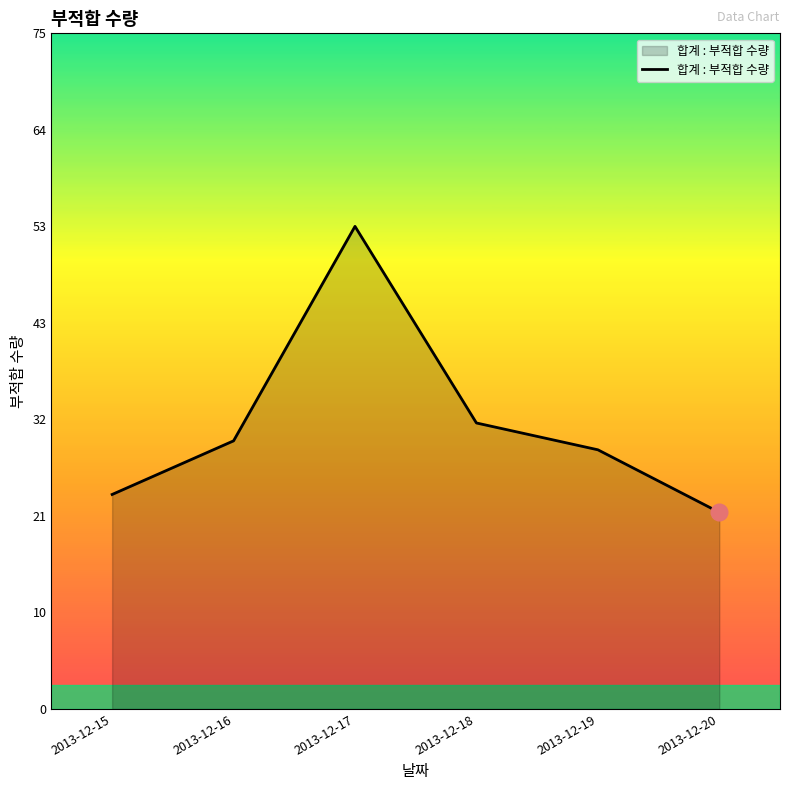

List the labels in order of value, smallest first.

2013-12-20, 2013-12-15, 2013-12-19, 2013-12-16, 2013-12-18, 2013-12-17